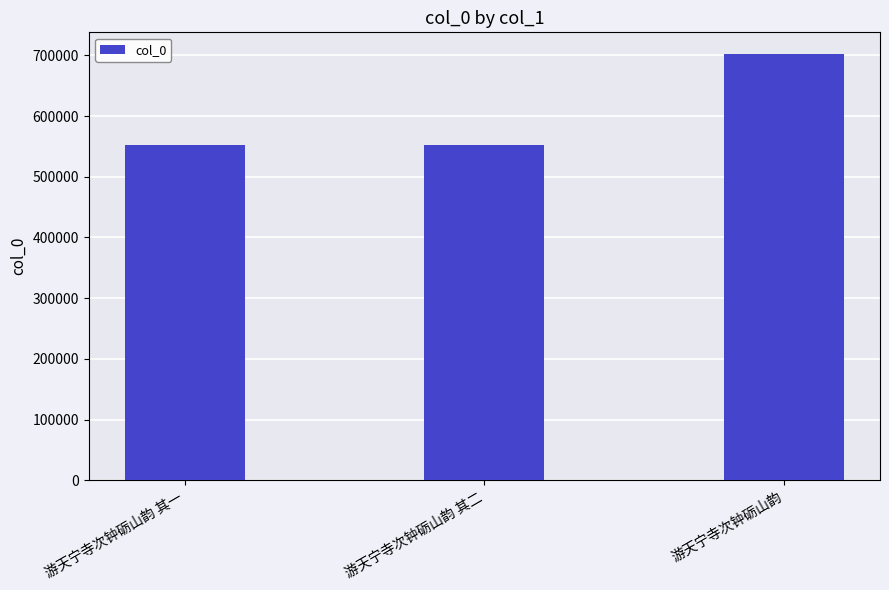

What is the label of the 2nd bar from the left?

游天宁寺次钟砺山韵 其二